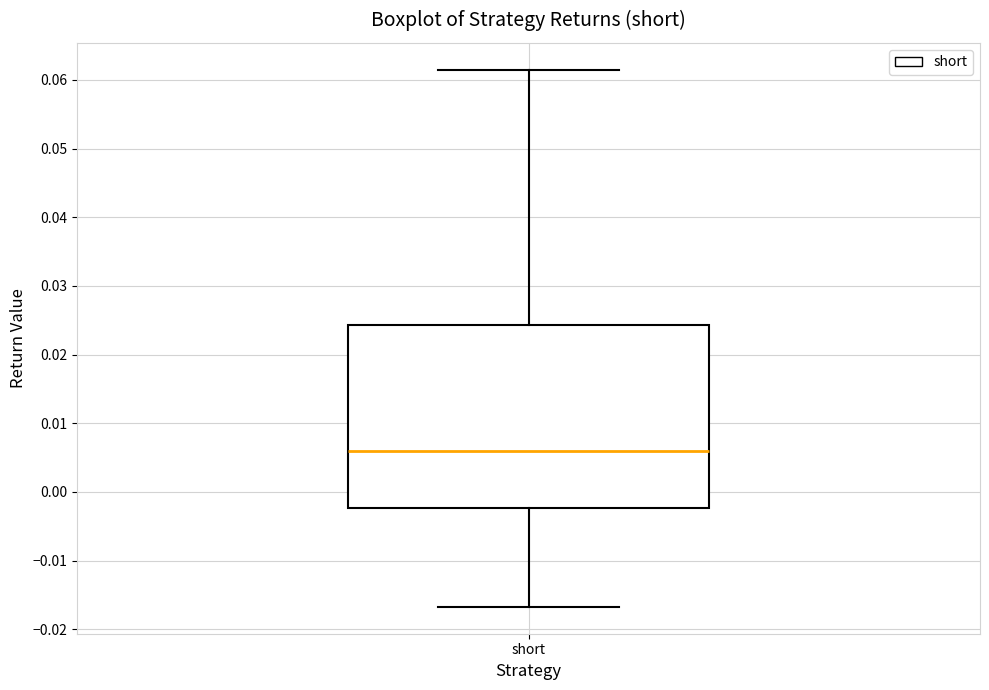

Read this box plot against the y-axis: the position of the median line, the range covered by the box, and the ends of both whiskers. The values are not printed on the chart, so give them approximately, as read against the axis.

median 0.006, box -0.002 to 0.024, whiskers -0.017 to 0.062